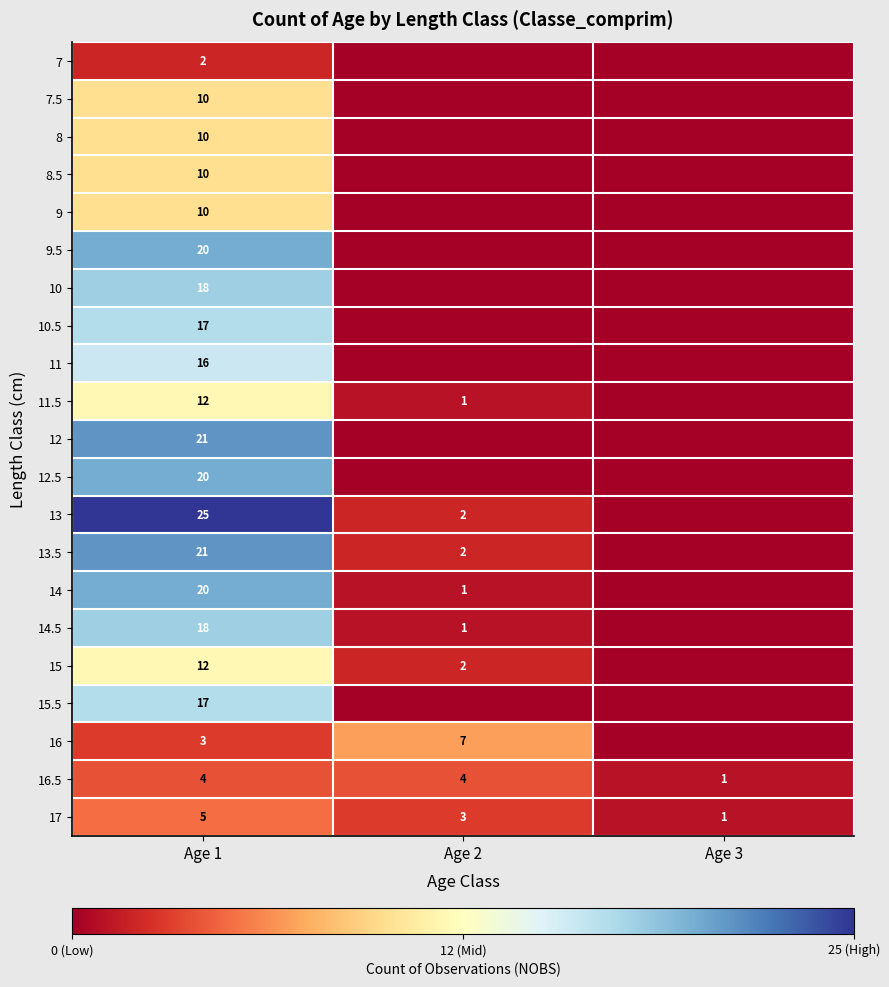

What is the difference between the 11.5 values at Age 2 and Age 1?

11